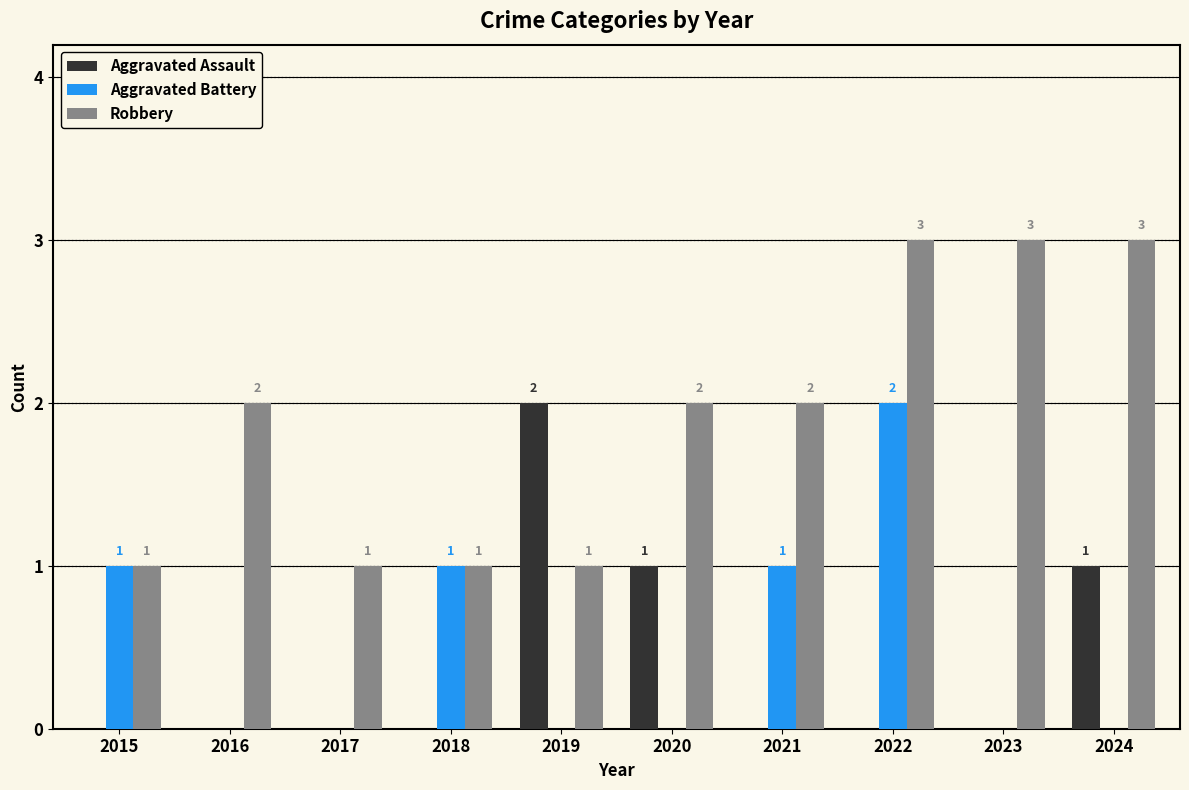

Which category has the highest value in the Aggravated Assault series?

2019